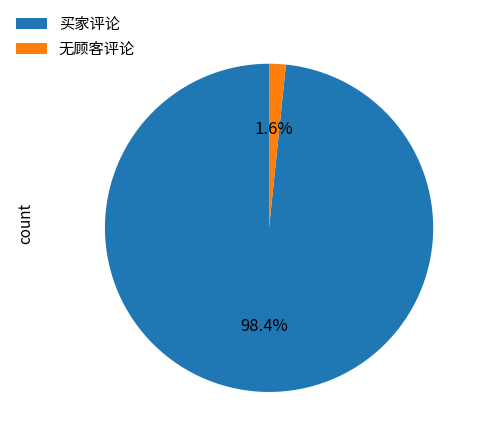

Which has a higher value, 无顾客评论 or 买家评论?

买家评论